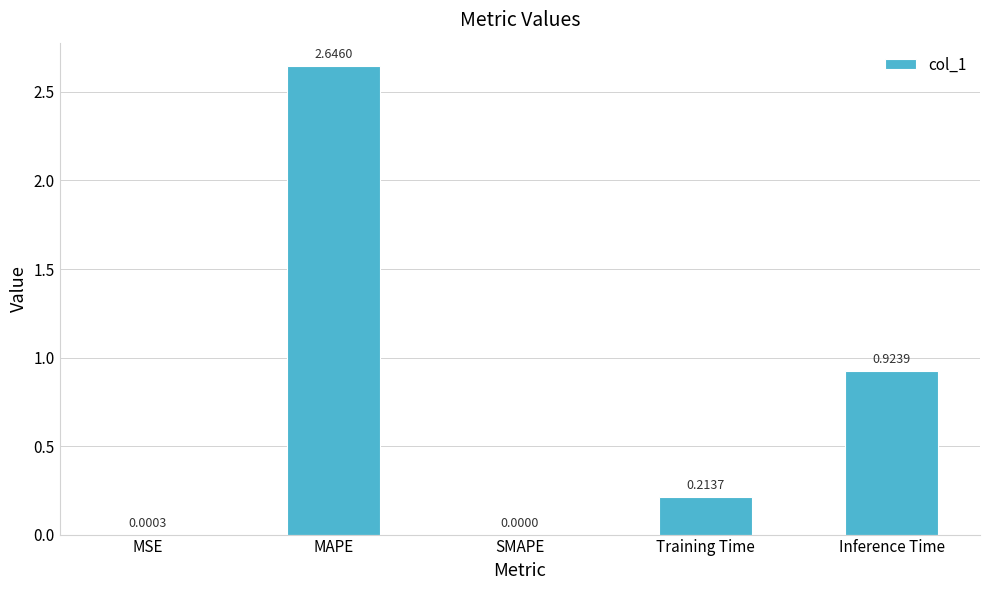

At which label is the value closest to 1?

Inference Time